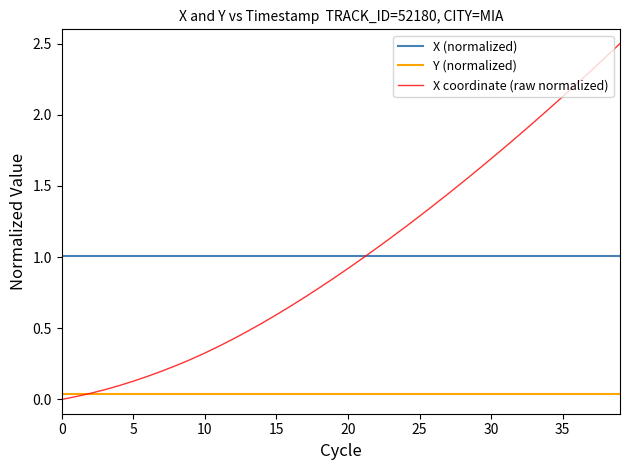

List the series in order of their peak value, highest first.

X coordinate (raw normalized), X (normalized), Y (normalized)